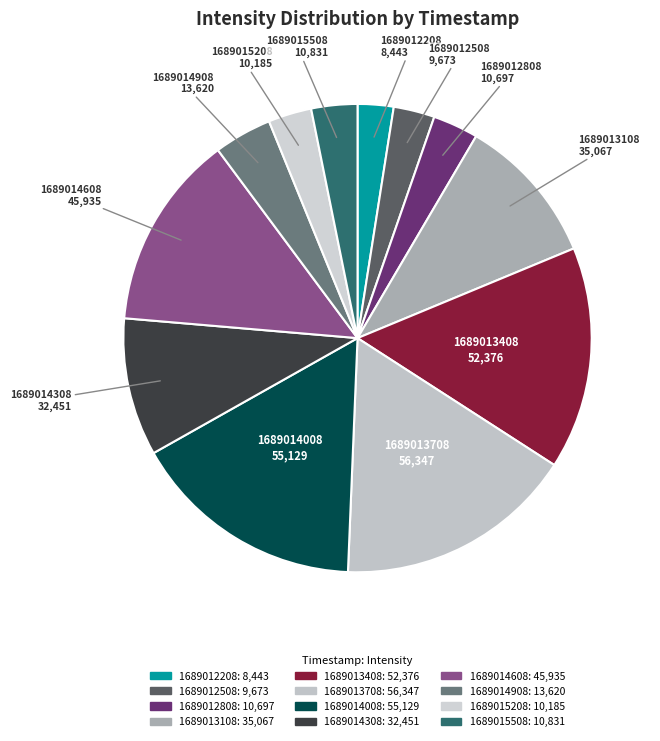

Is it true that 1689014008 is 16% of the pie?

True